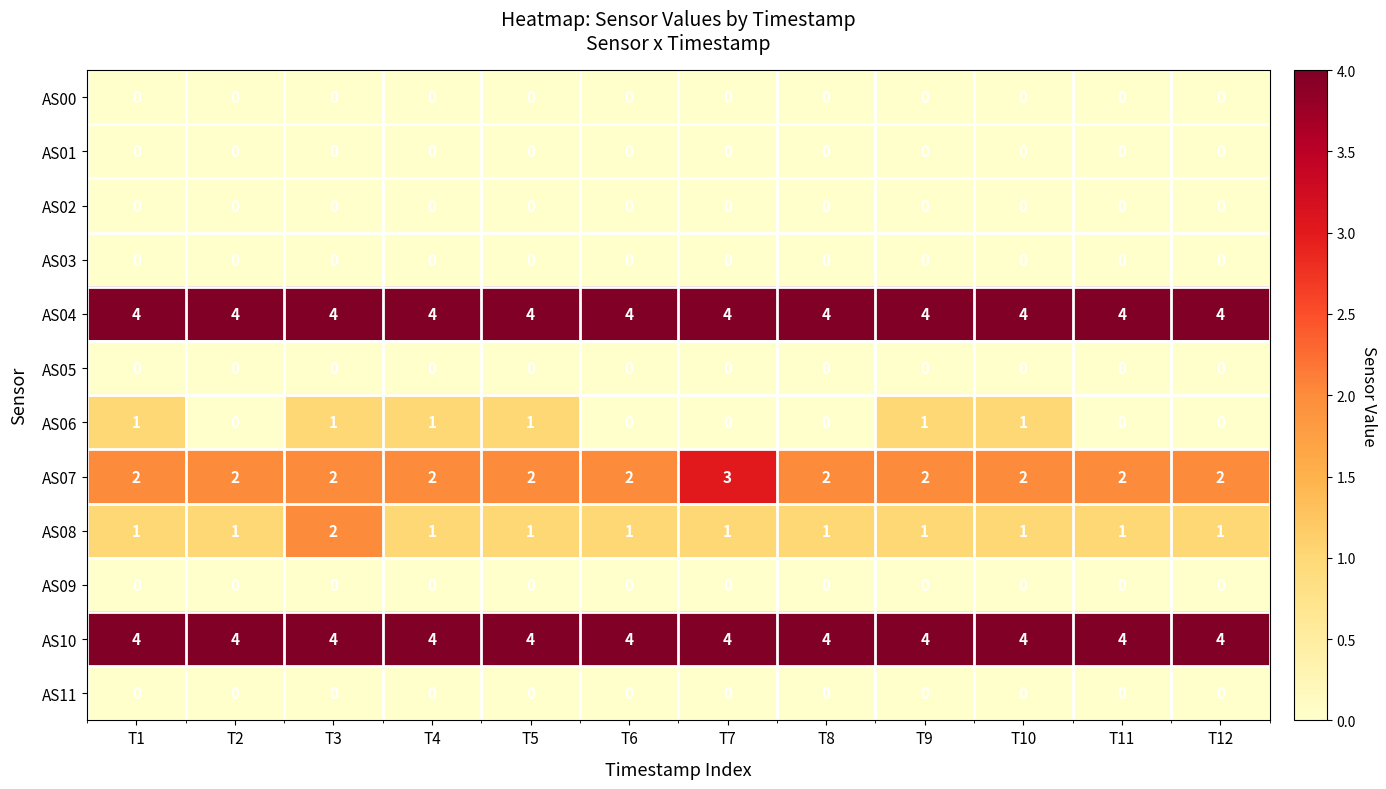

What is the lowest value of the AS04 series?

4